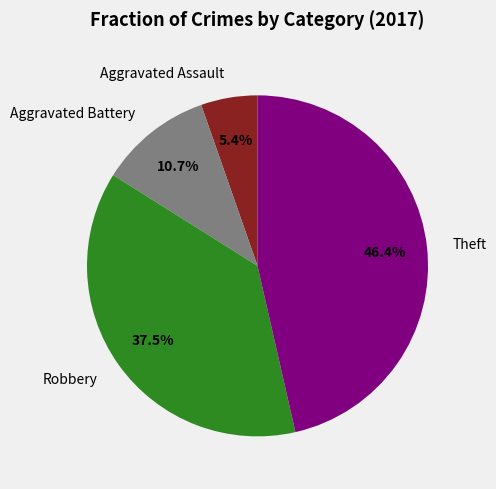

Between Aggravated Battery and Aggravated Assault, which is larger?

Aggravated Battery